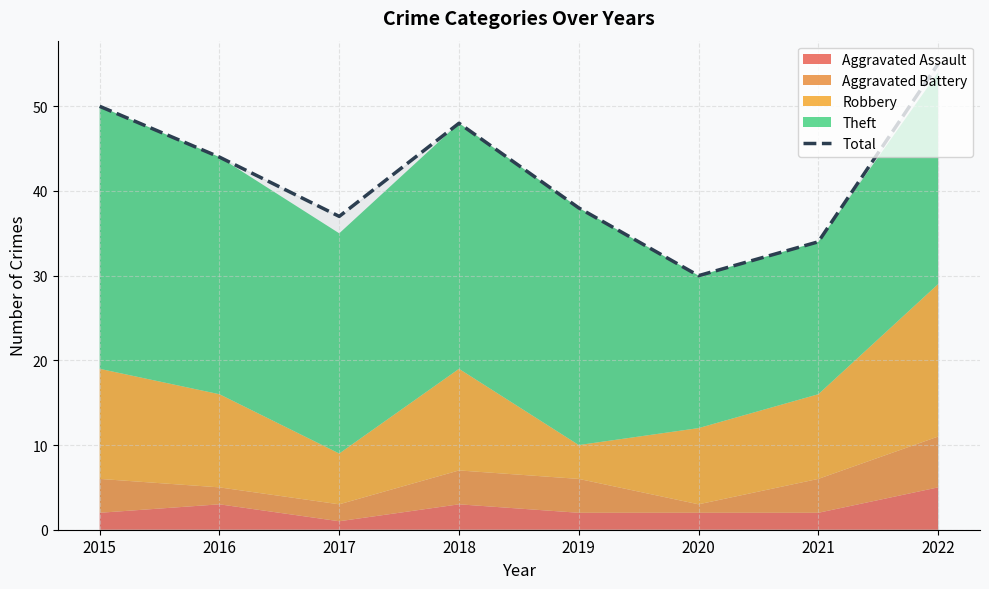

How many points are higher than both their immediate neighbors (excluding endpoints)?

1